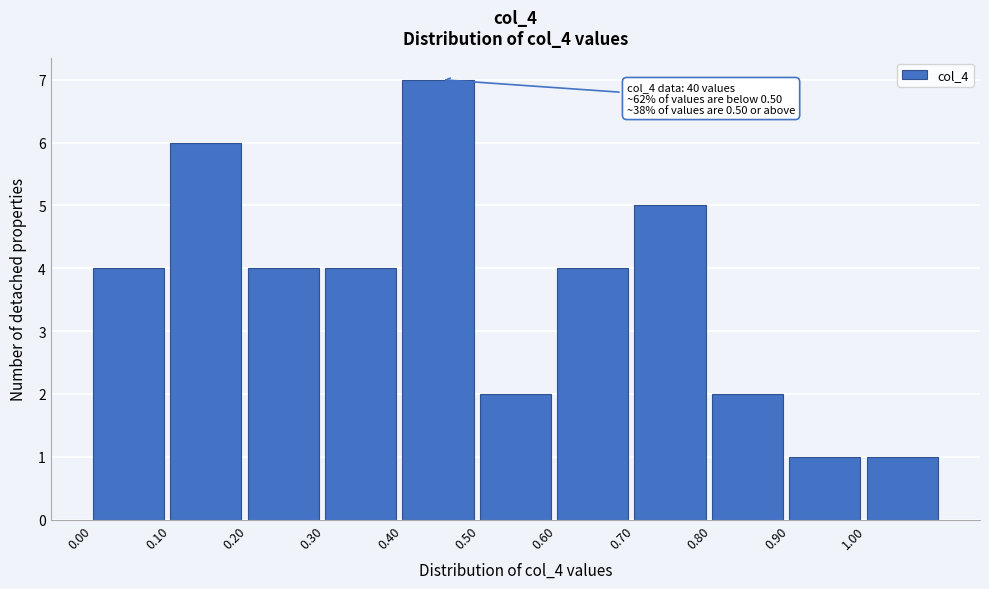

Which range on the x-axis has the tallest bar?

0.4 to 0.5